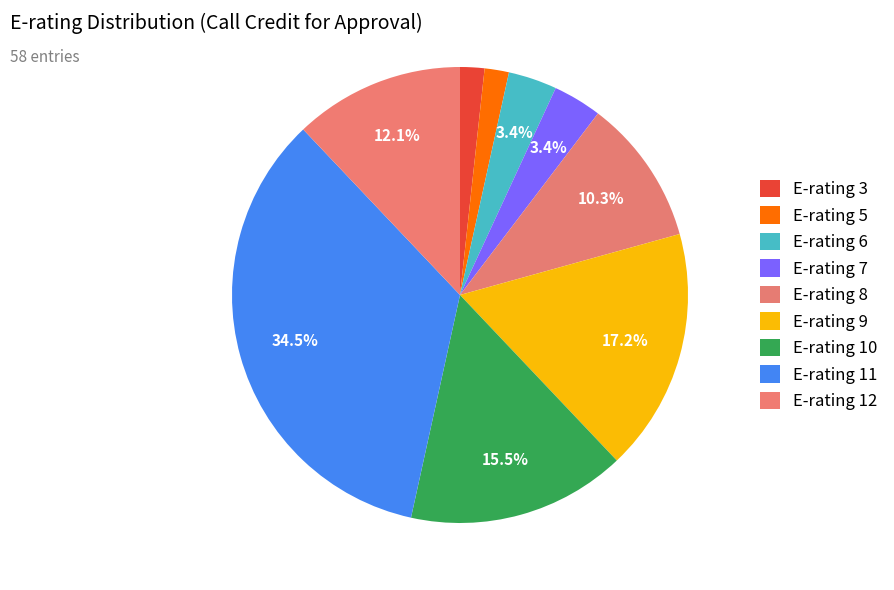

Does any single category account for the majority?

No